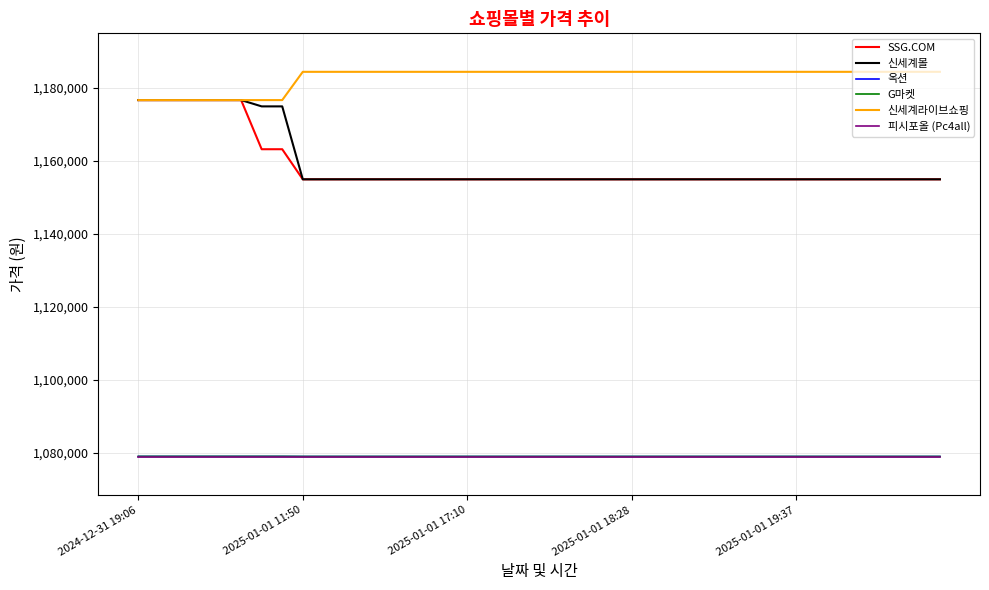

Does the chart have visible grid lines?

Yes